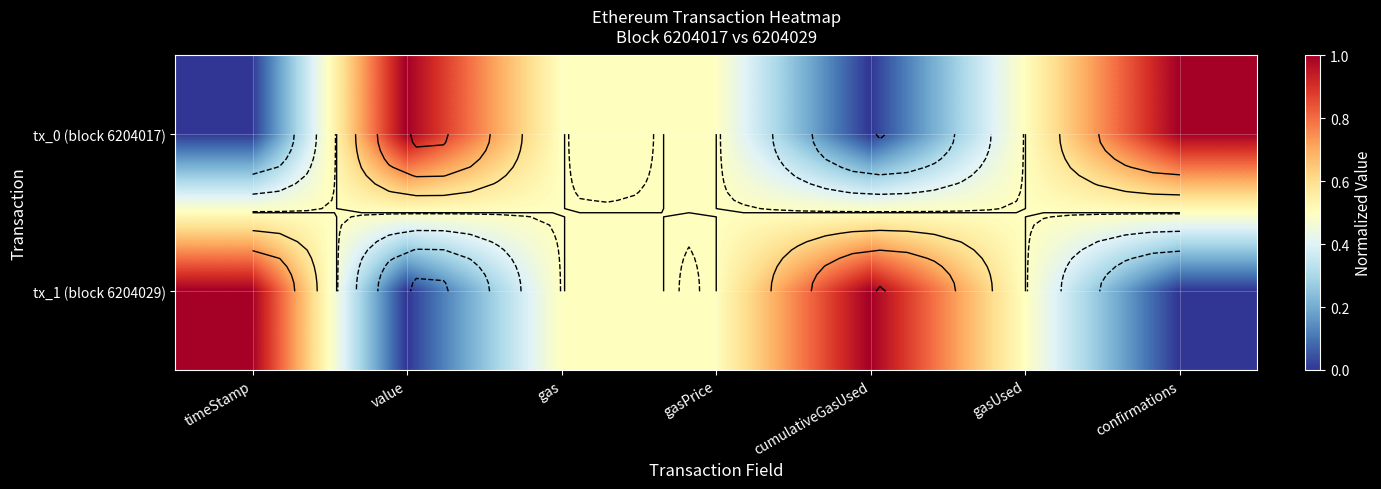

List the labels in order of tx_0 (block 6204017) value, largest first.

value, confirmations, gas, gasPrice, gasUsed, timeStamp, cumulativeGasUsed